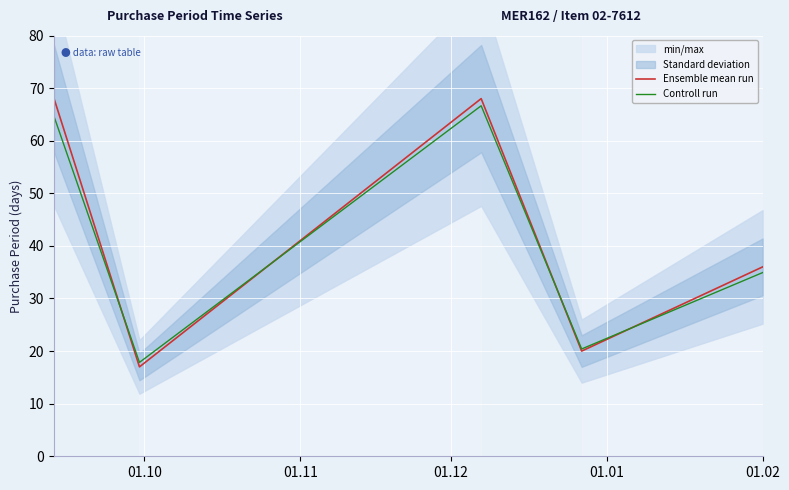

What is the lowest value of the Controll run series?

17.9